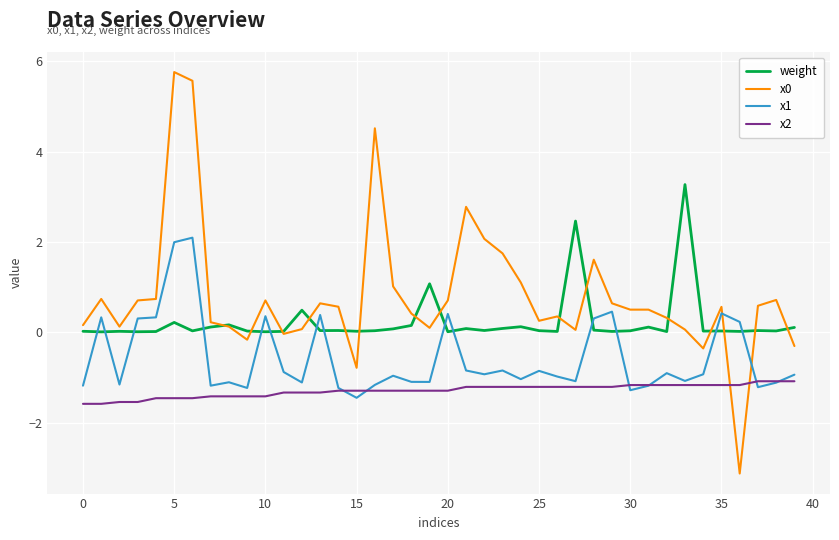

What is the smallest value displayed?

-3.1